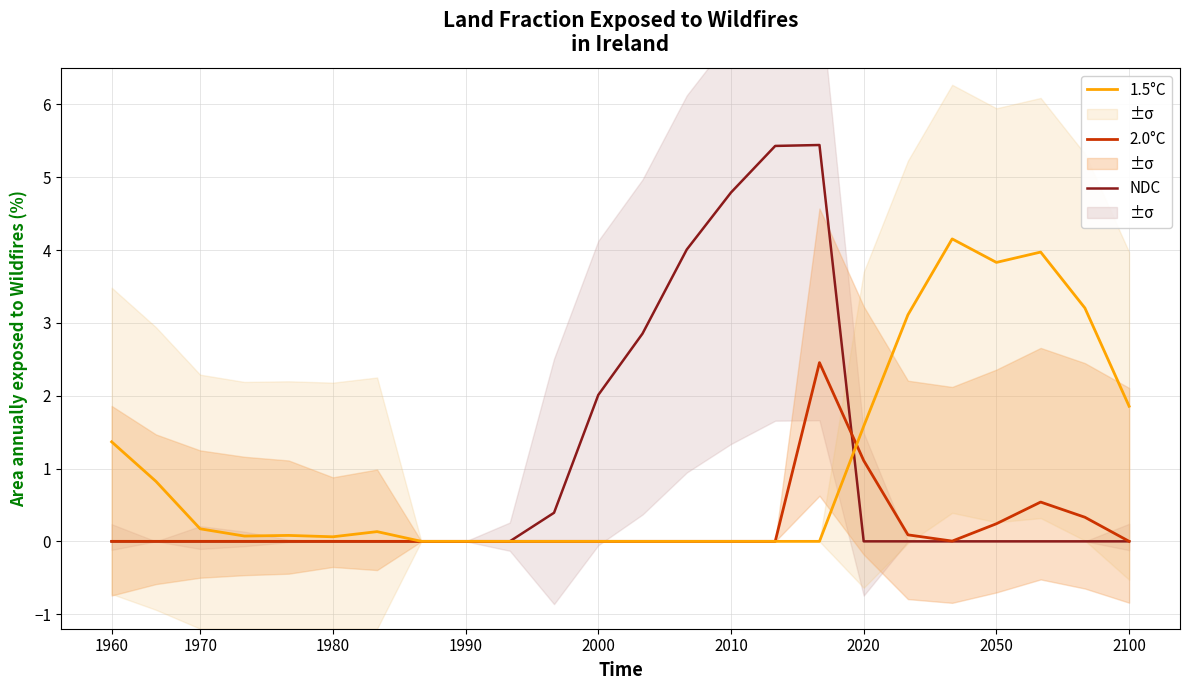

Reading left to right, extract all data points from this chart.

NDC: 0.0	0.0	0.0	0.0	0.0	0.0	0.0	0.0	0.0	0.0	0.4	2.0	2.9	4.0	4.8	5.4	5.4	0.0	0.0	0.0	0.0	0.0	0.0	0.0
2.0°C: 0.0	0.0	0.0	0.0	0.0	0.0	0.0	0.0	0.0	0.0	0.0	0.0	0.0	0.0	0.0	0.0	2.5	1.1	0.1	0.0	0.2	0.5	0.3	0.0
1.5°C: 1.4	0.8	0.2	0.1	0.1	0.1	0.1	0.0	0.0	0.0	0.0	0.0	0.0	0.0	0.0	0.0	0.0	1.6	3.1	4.2	3.8	4.0	3.2	1.9